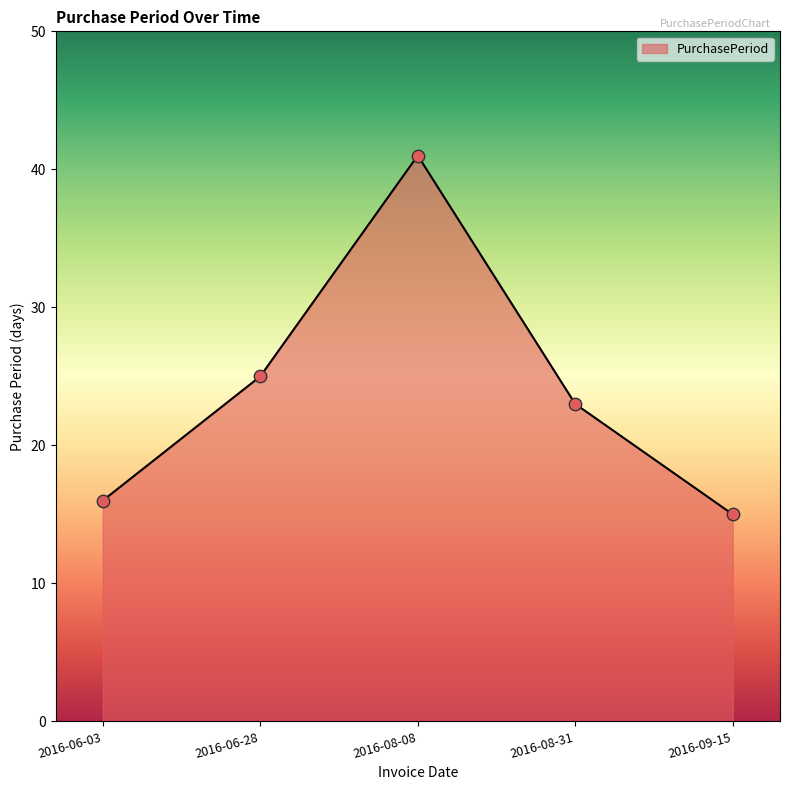

What is the change in value from 2016-08-31 to 2016-09-15?

-8